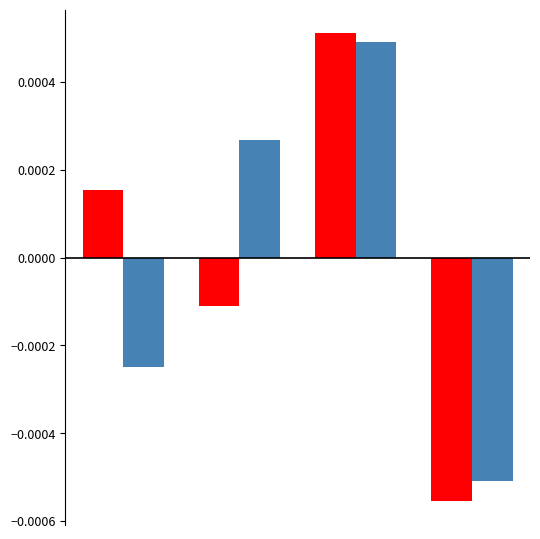

How many groups of bars are there?

4